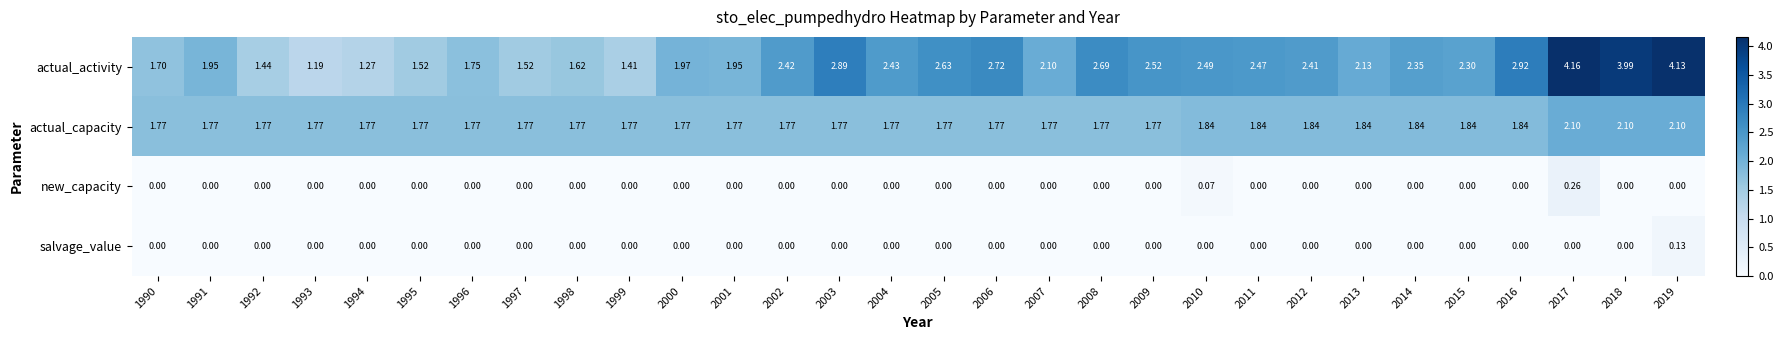

Which series has the largest range (max minus min)?

actual_activity